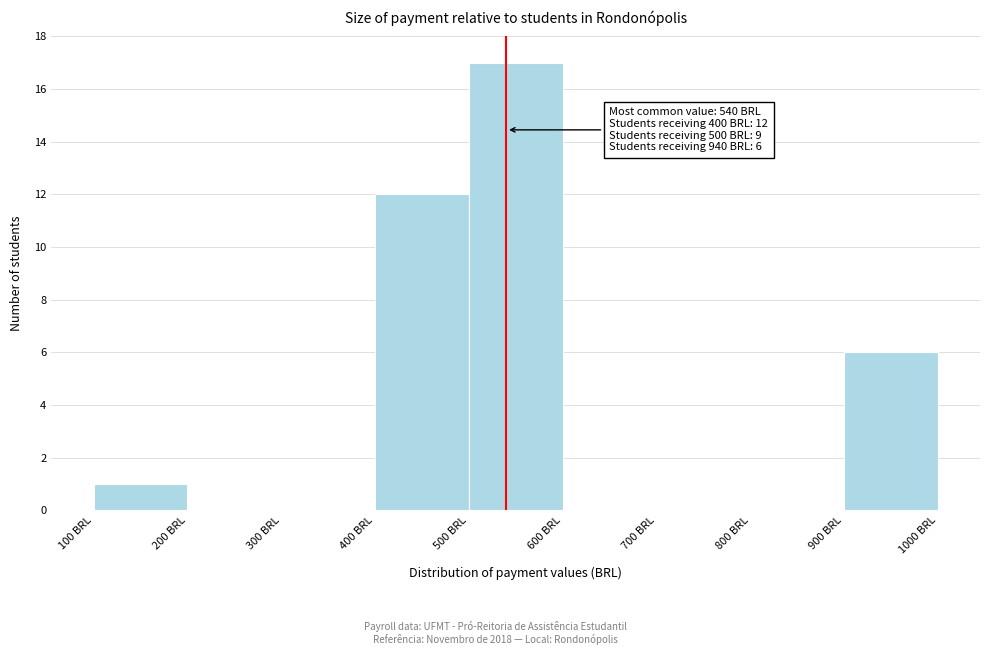

Which range on the x-axis has the tallest bar?

500 to 600